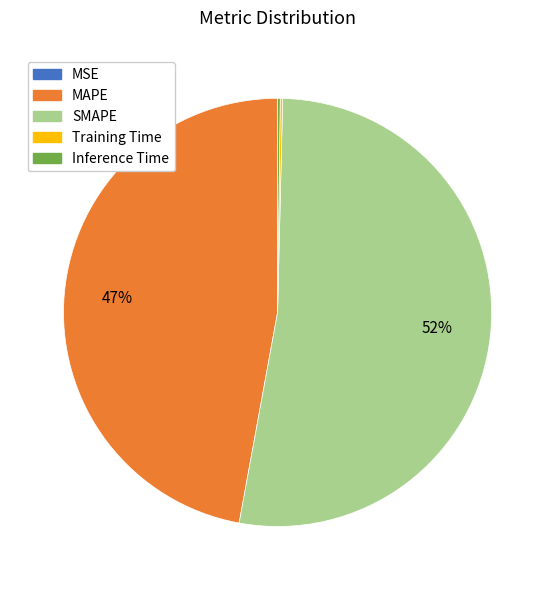

To the nearest percent, what is the average slice percentage?

20%